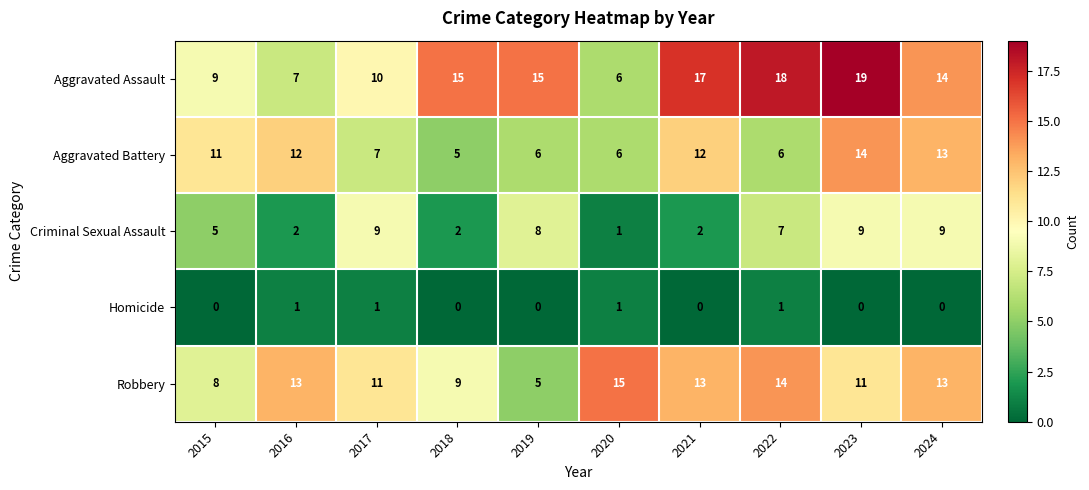

What is the approximate value of Criminal Sexual Assault at 2024?

9